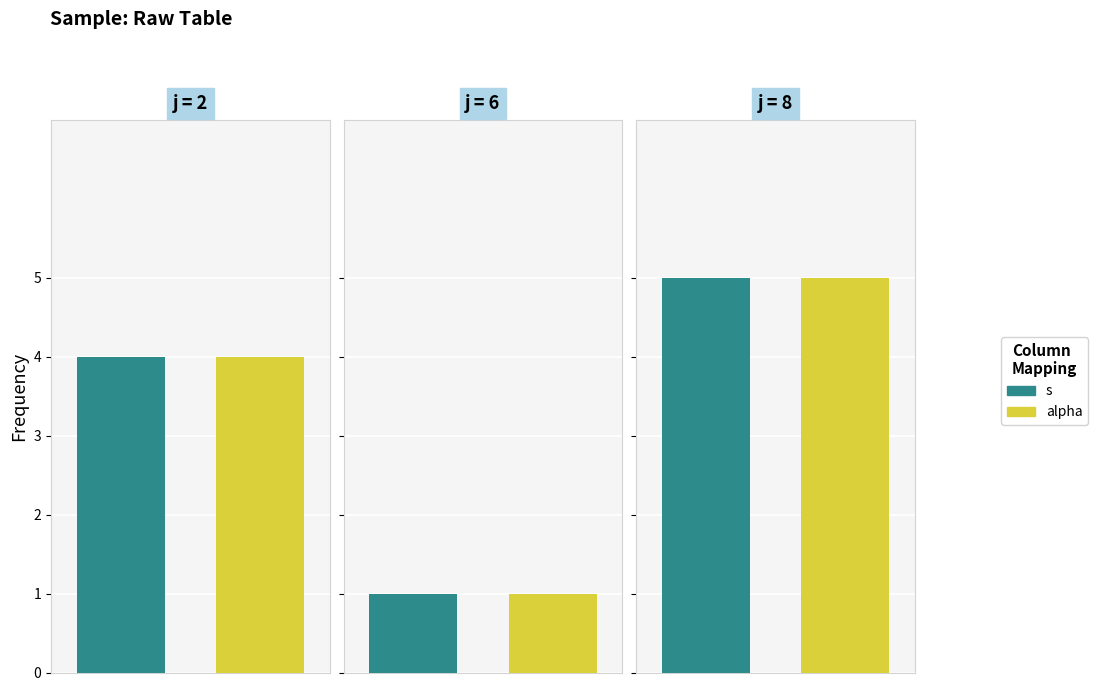

Reading left to right, what are all the values shown in this chart?

s: 4	1	5
alpha: 4	1	5